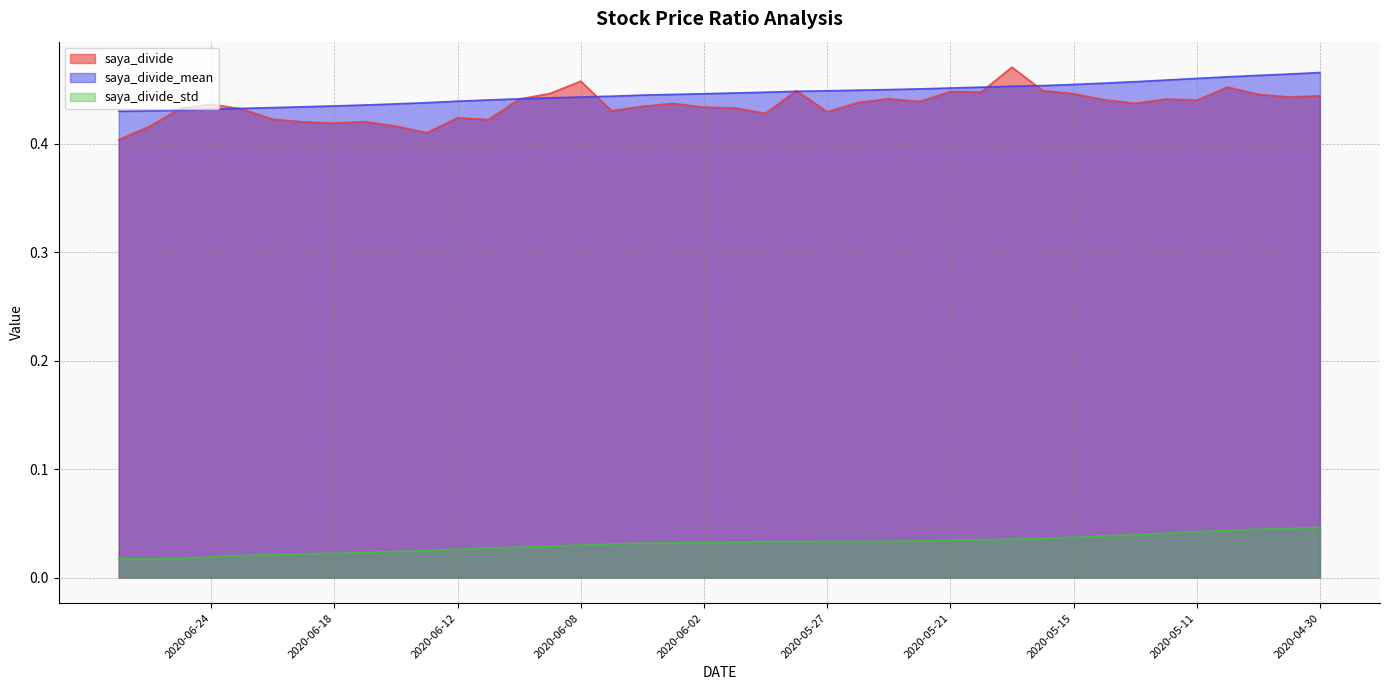

What is the greatest value displayed?

0.5